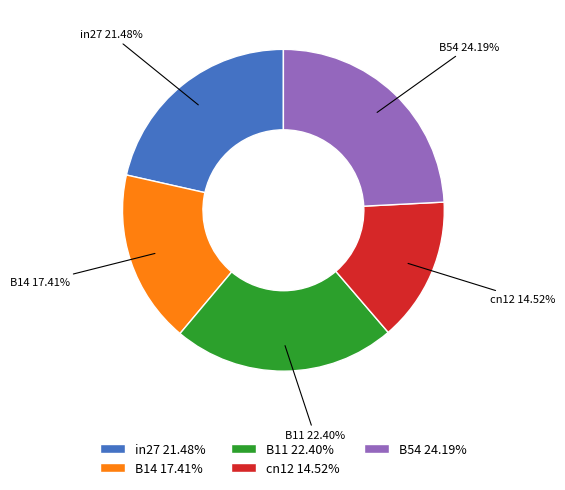

Count the number of slices in the pie.

5